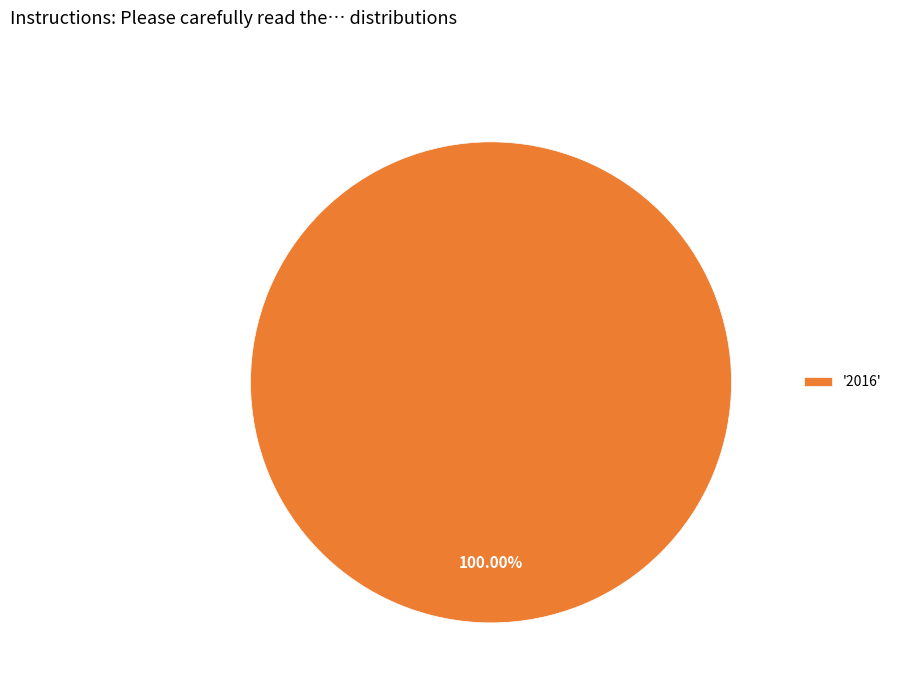

How many segments does this pie chart have?

1